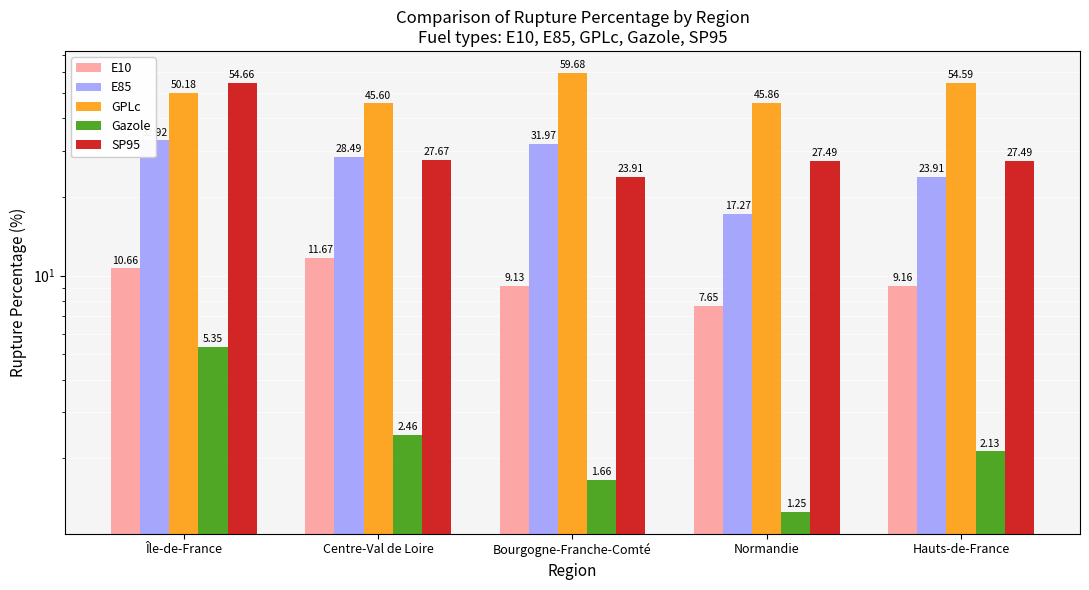

What are all the series names shown in the legend?

E10, E85, GPLc, Gazole, SP95